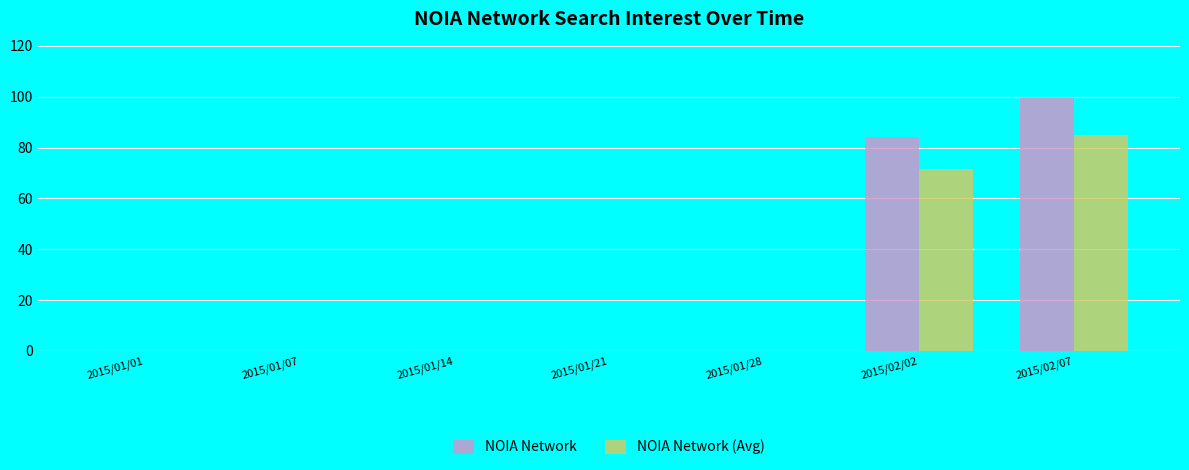

What is the total value across all series at 2015/02/07?

185.0